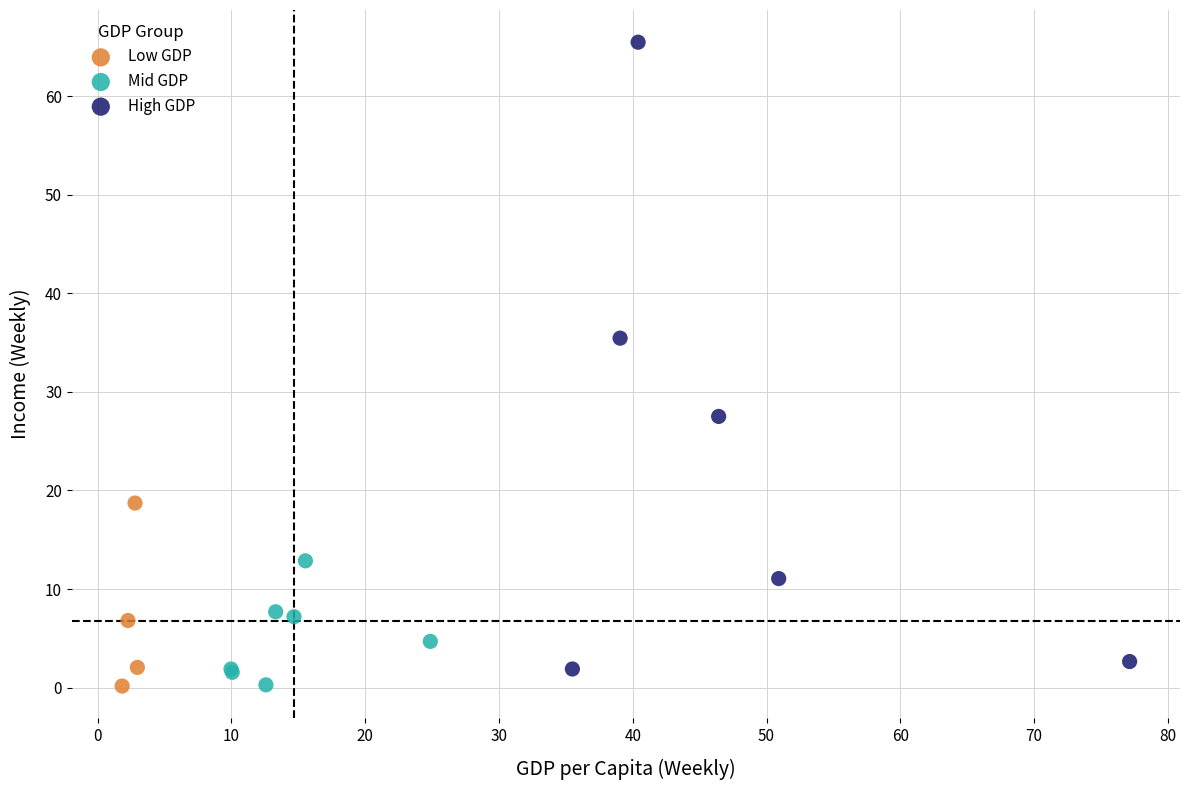

Which series contains the highest Y value?

High GDP